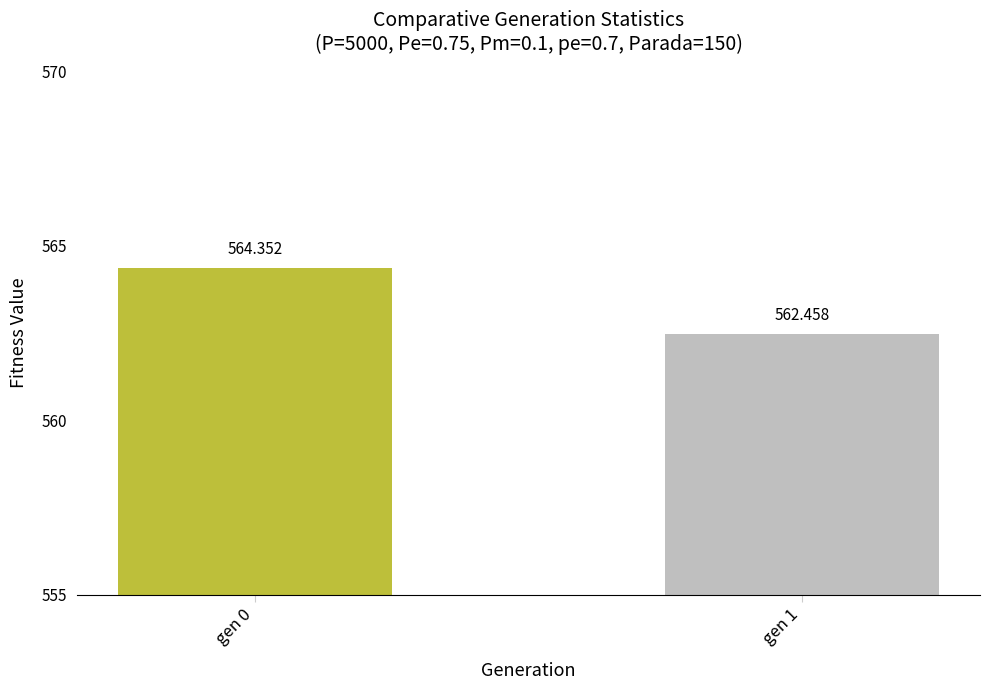

Rank the categories by value from highest to lowest.

gen 0, gen 1